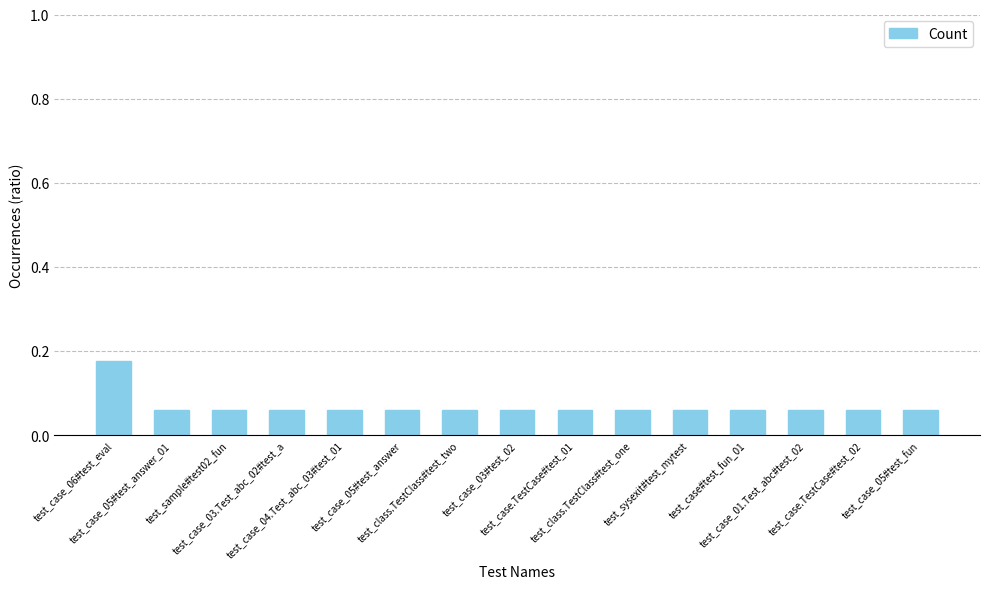

How many values are between 0 and 1?

15